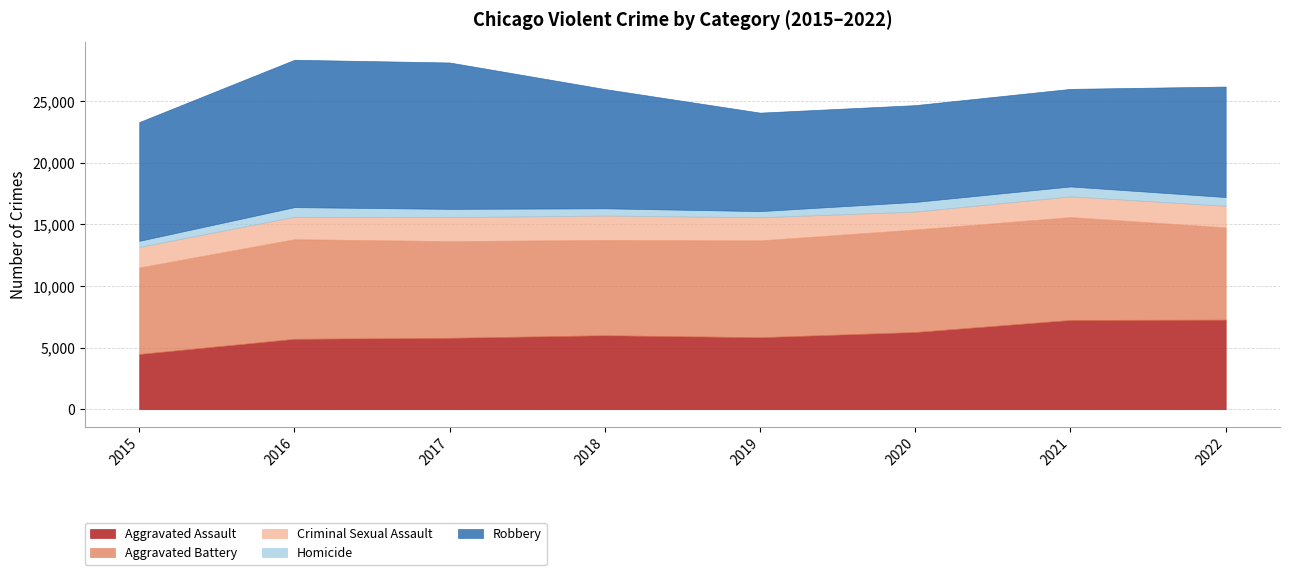

True or false: Aggravated Battery and Aggravated Assault cross at least once.

False